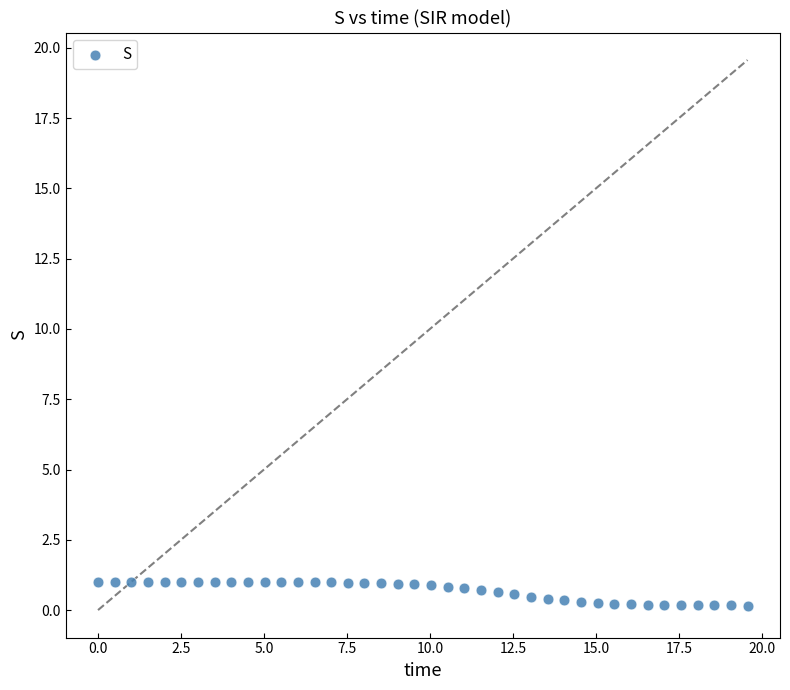

What is the range of Y values (max minus min)?

0.8